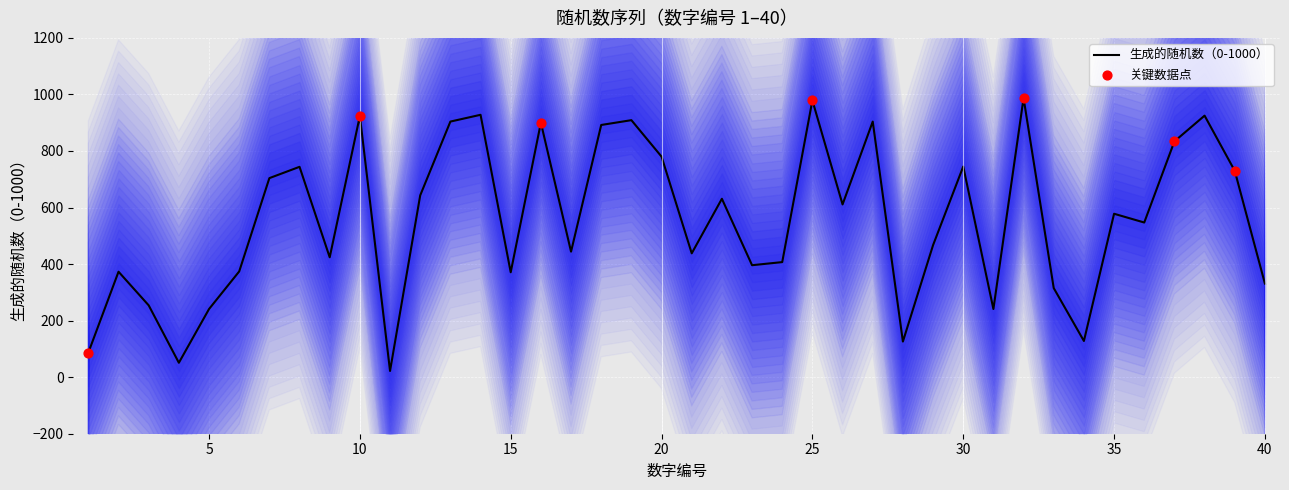

Which has a higher value, 28 or 27?

27